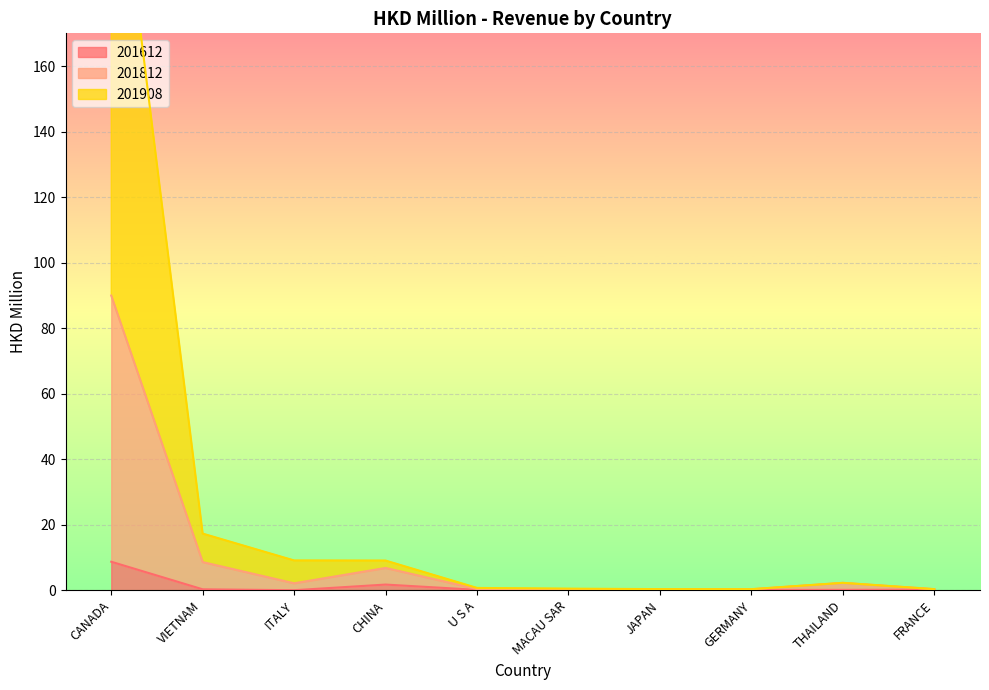

What position from the left is CANADA?

1